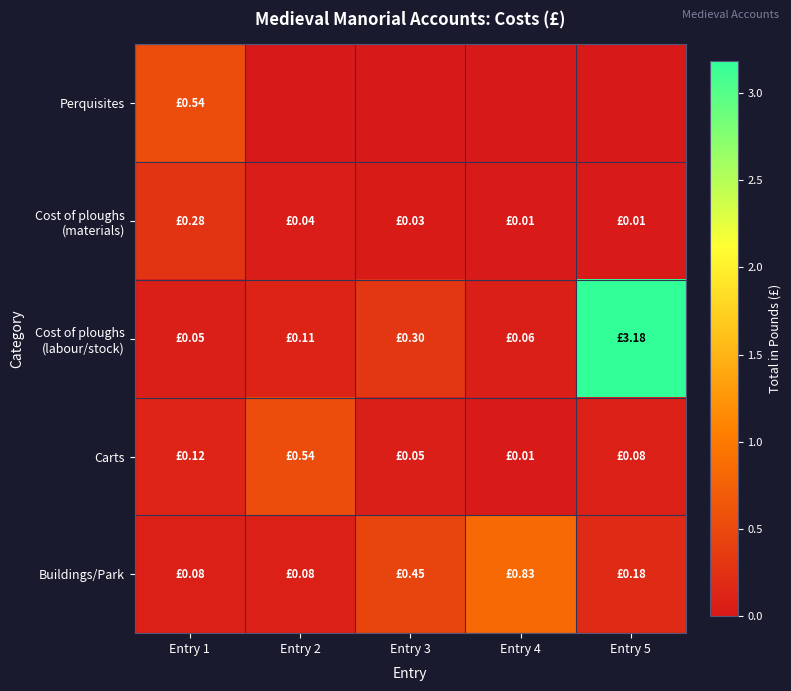

At Entry 3, list the series in order from smallest to largest.

Perquisites, Cost of ploughs (materials), Carts, Cost of ploughs (labour/stock), Buildings/Park